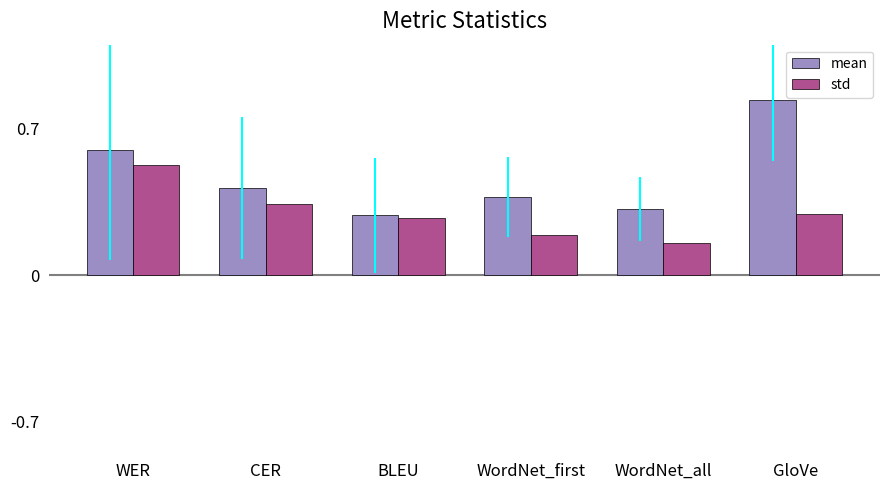

Is the value of std at BLEU greater than the value of mean at WordNet_all?

No